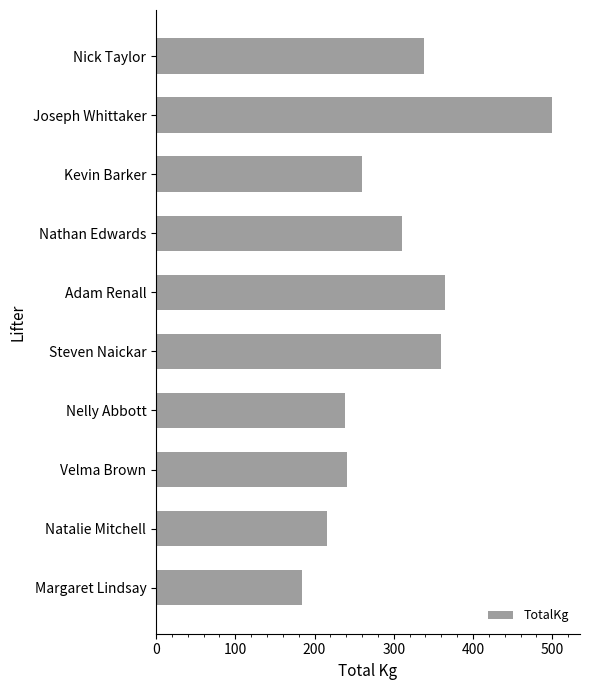

How many series are shown in this chart?

1